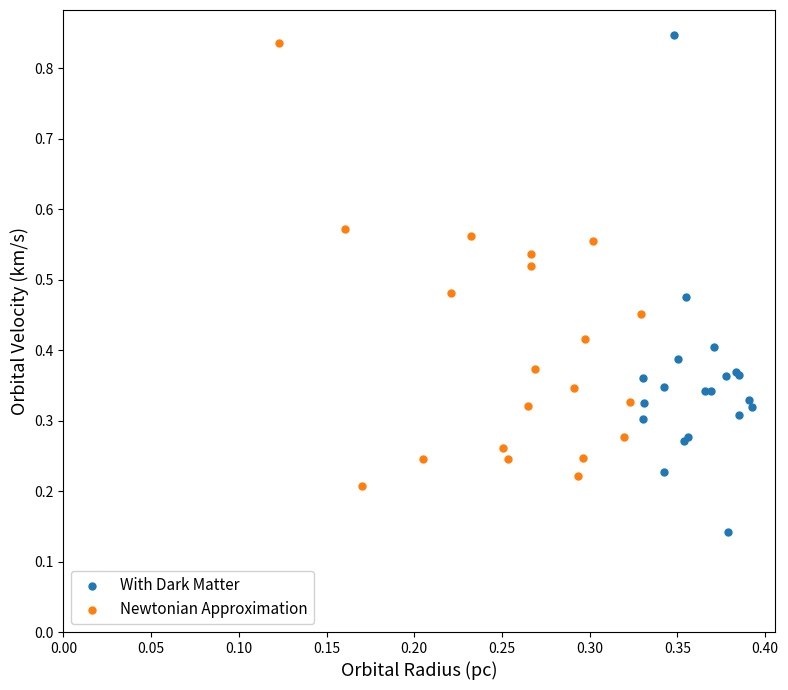

Which series contains the highest Y value?

With Dark Matter